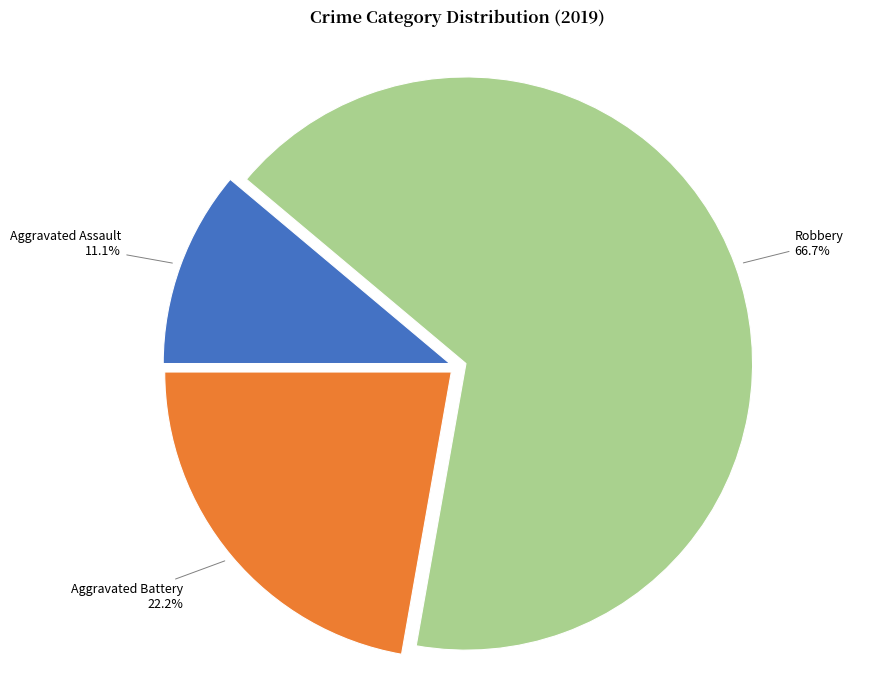

To the nearest percent, what percentage of the pie is Aggravated Battery?

22%